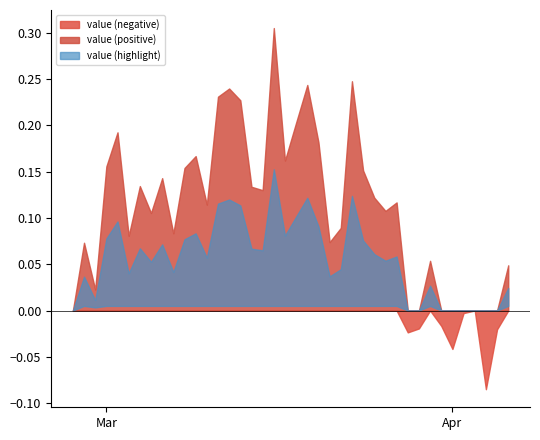

What is the label of the 23rd point from the right?

2020-03-15